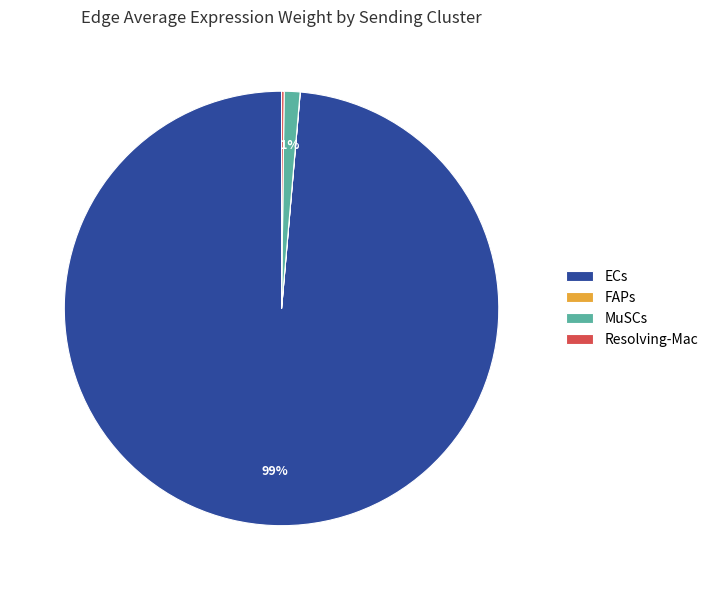

To the nearest percent, what percentage of the pie is MuSCs?

1%